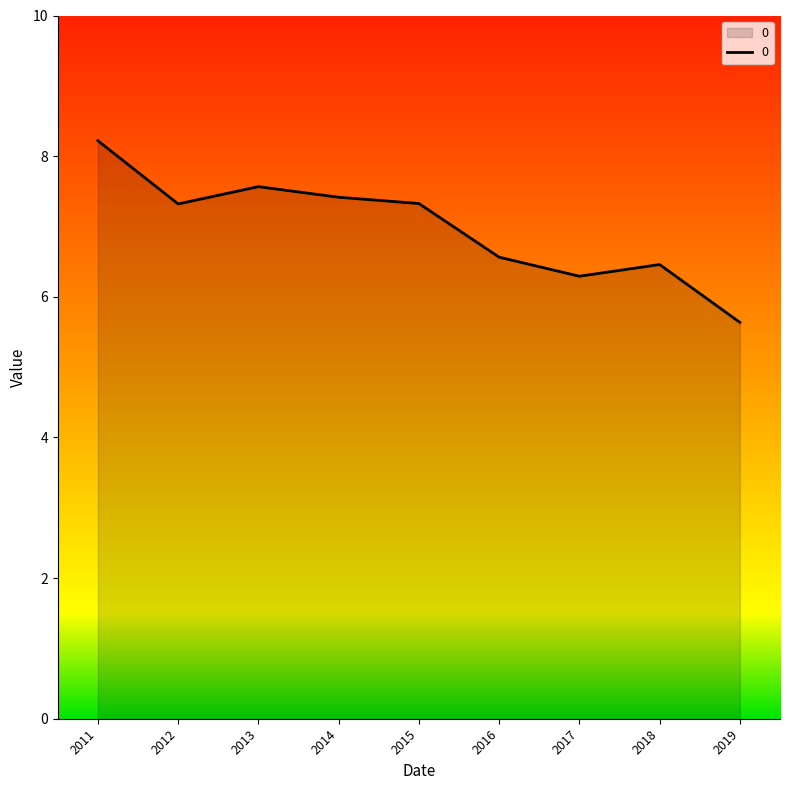

Where is the first local minimum?

2012